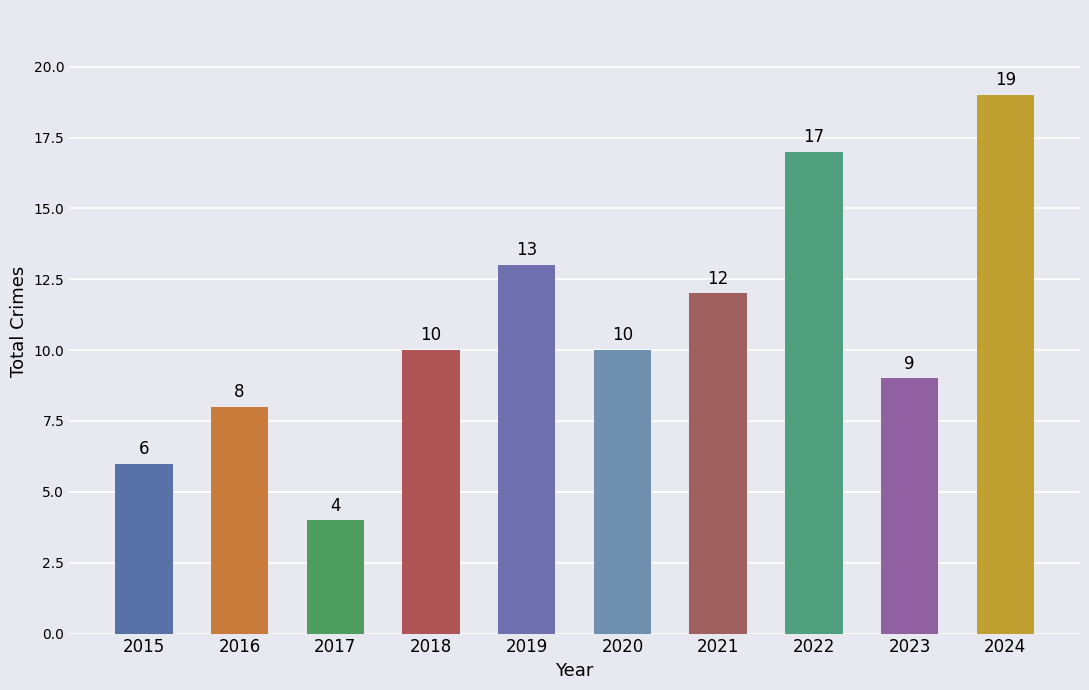

True or false: the data shows 4 at 2017.

True